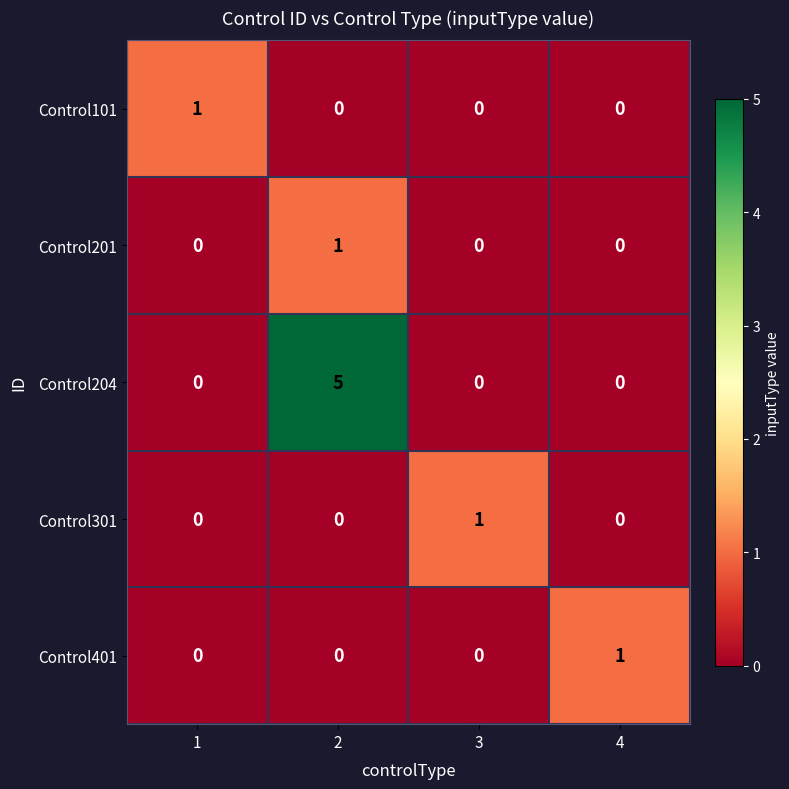

Is it true that Control201 equals 0 at 4?

True